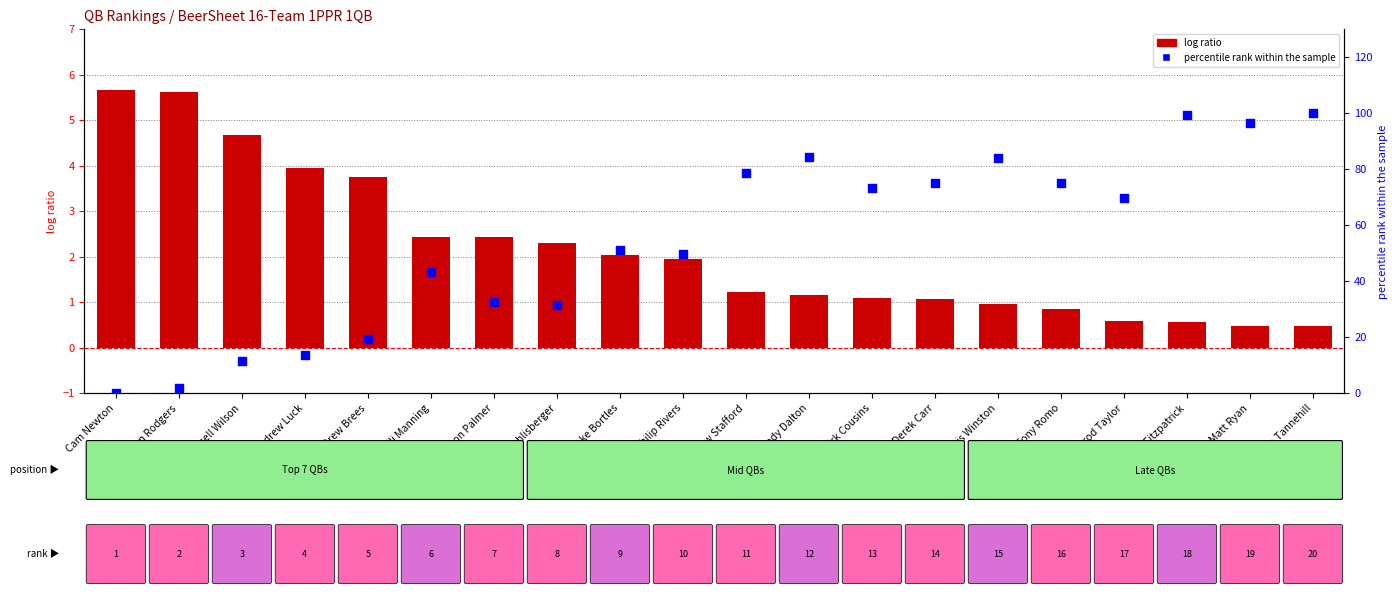

Which series reaches the maximum Y coordinate?

percentile rank within the sample